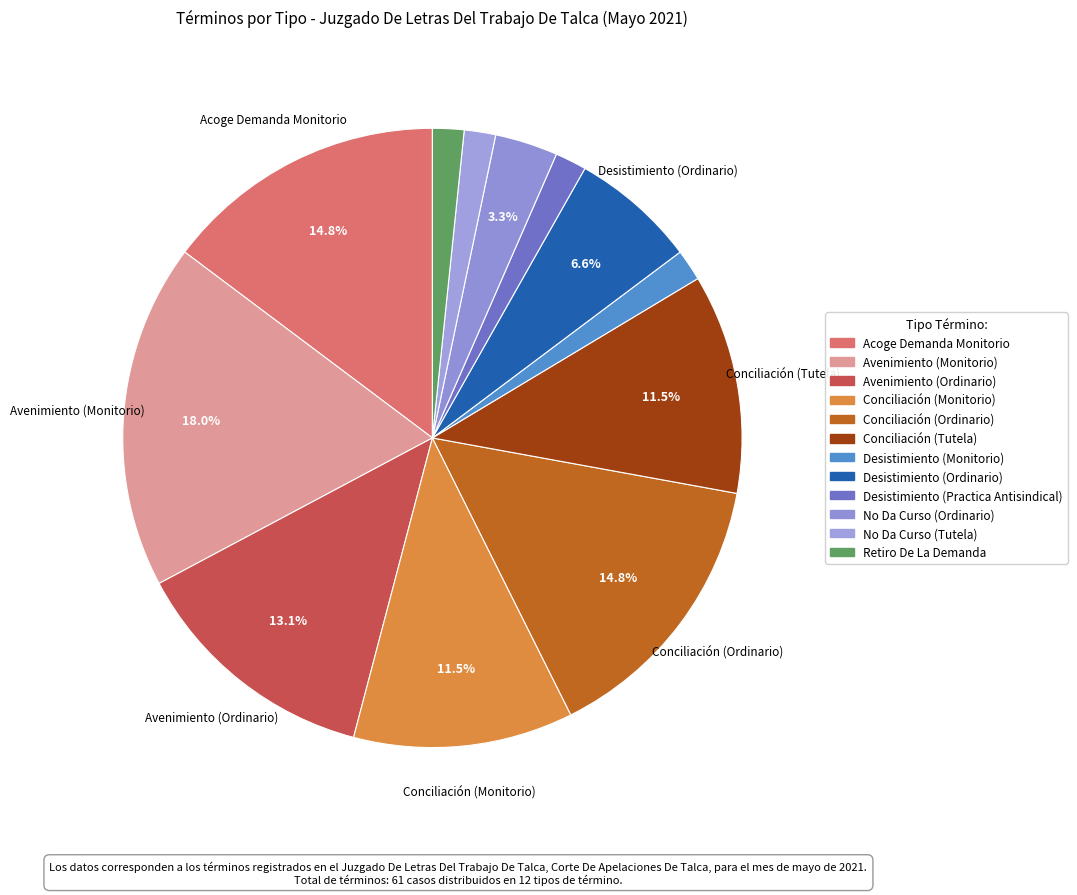

What percentage is the No Da Curso (Ordinario) slice, to the nearest percent?

3%